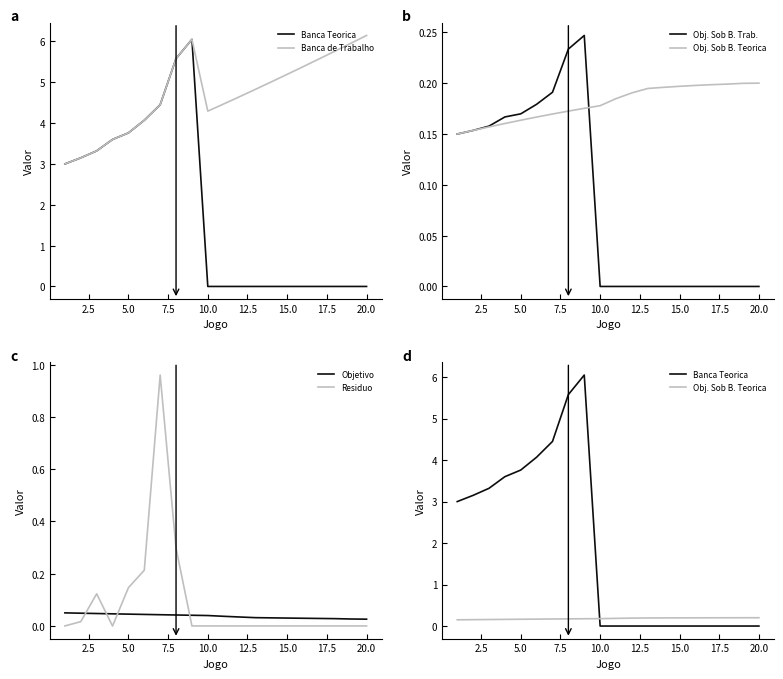

Which series ends up on top after the final intersection of Objetivo and Residuo?

Objetivo